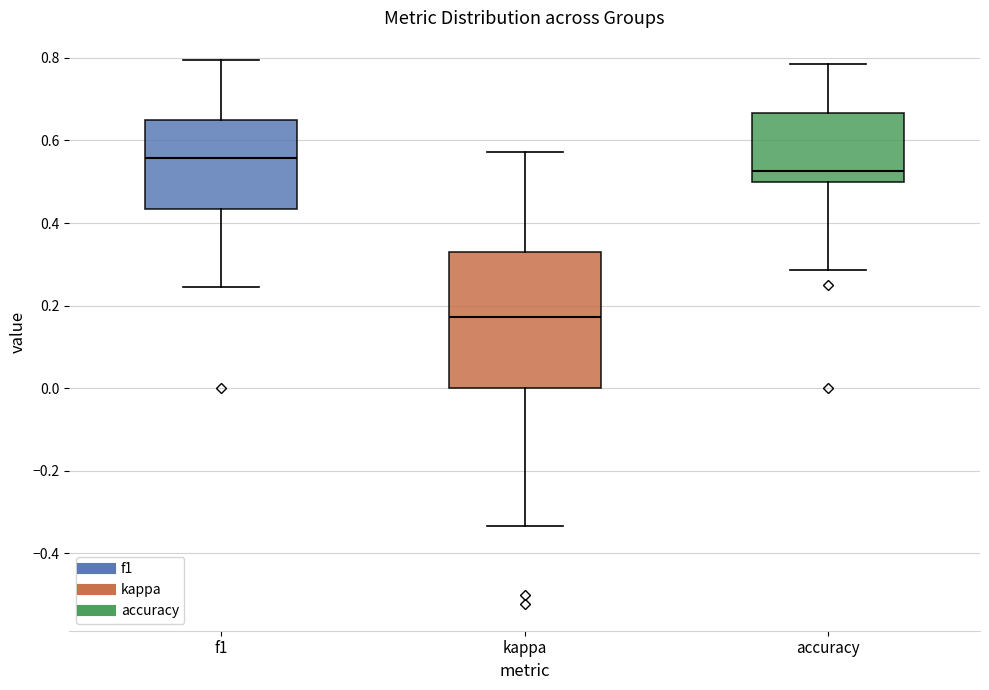

Where does the median line of the box for f1 sit on the y-axis? The values are not printed on the chart, so give them approximately, as read against the axis.

0.56